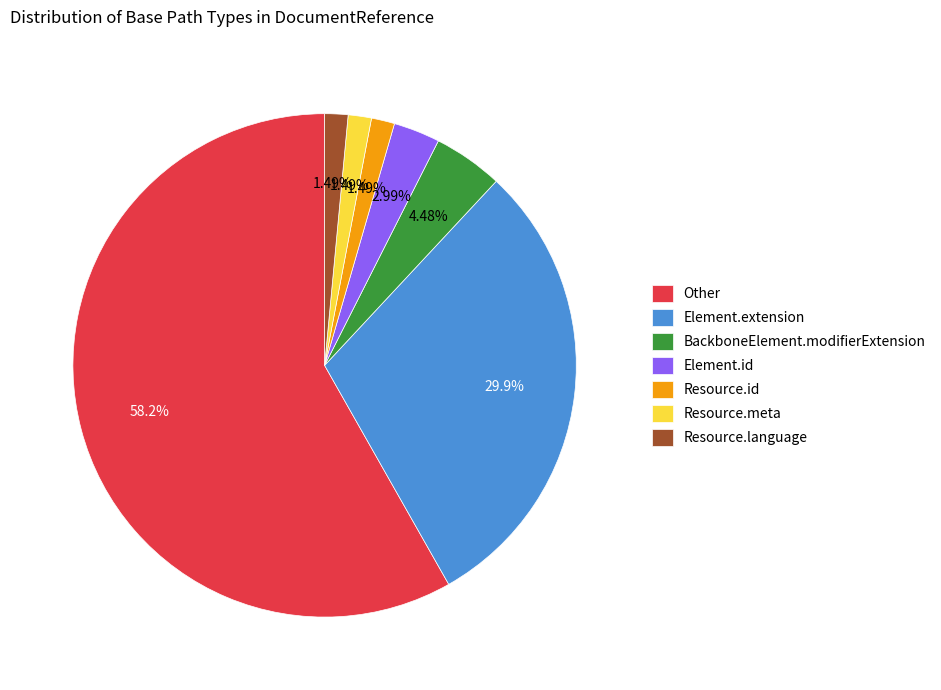

Between Resource.id and Element.extension, which is larger?

Element.extension